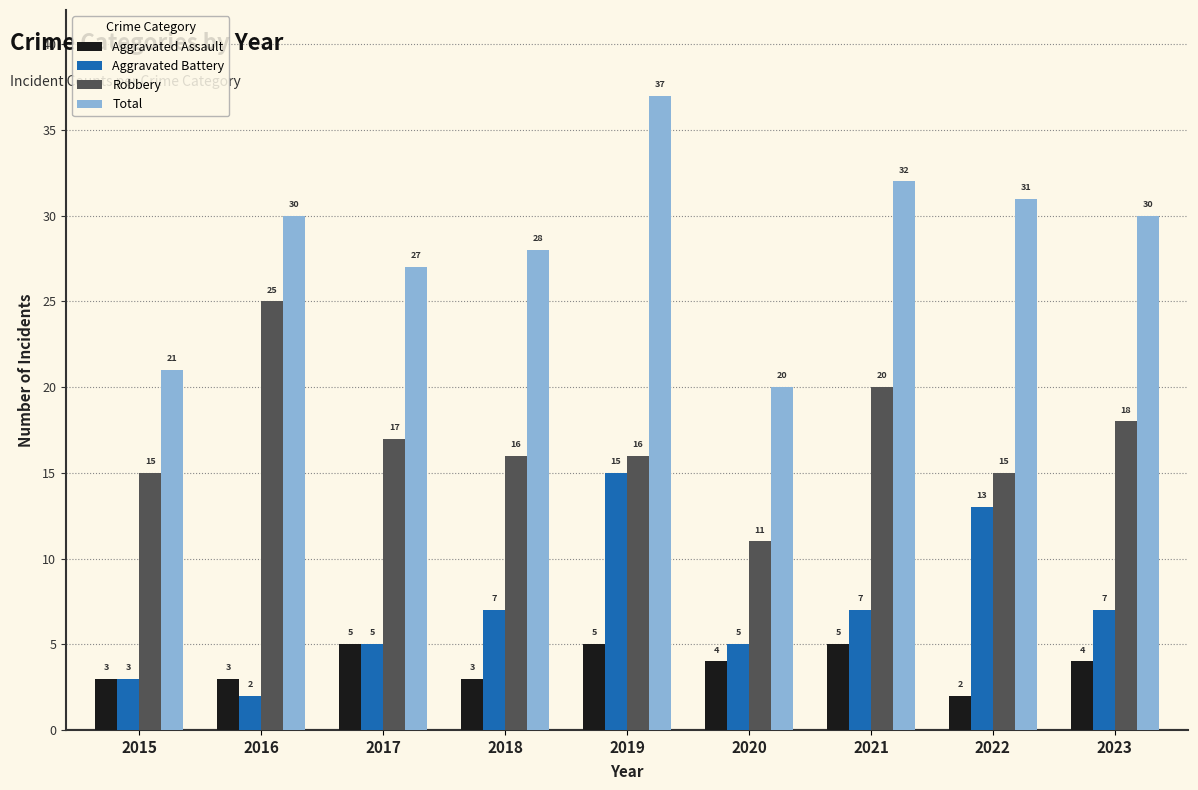

Does the chart contain any negative values?

No